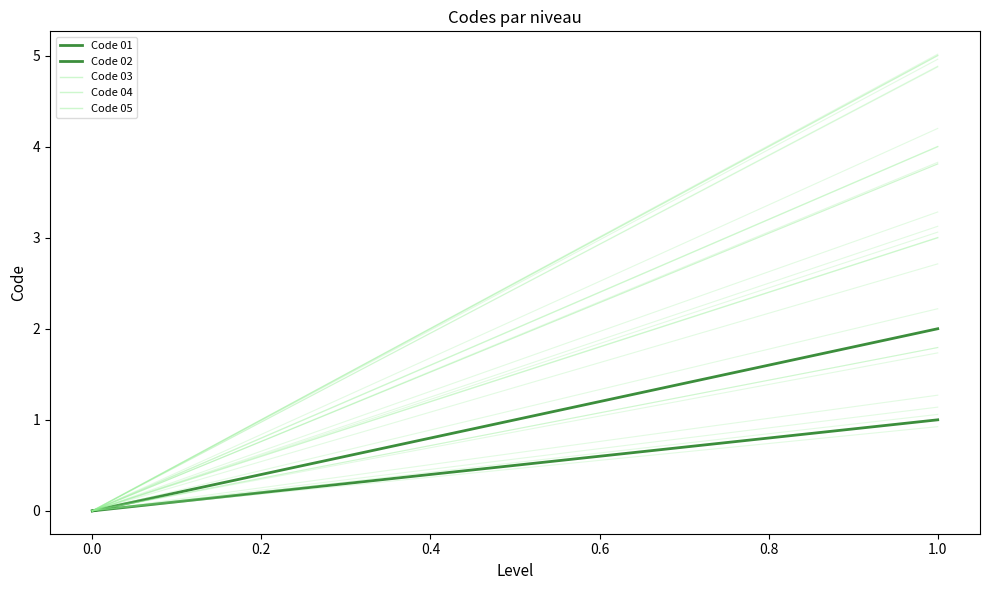

Between 1 and 1, which is larger?

1